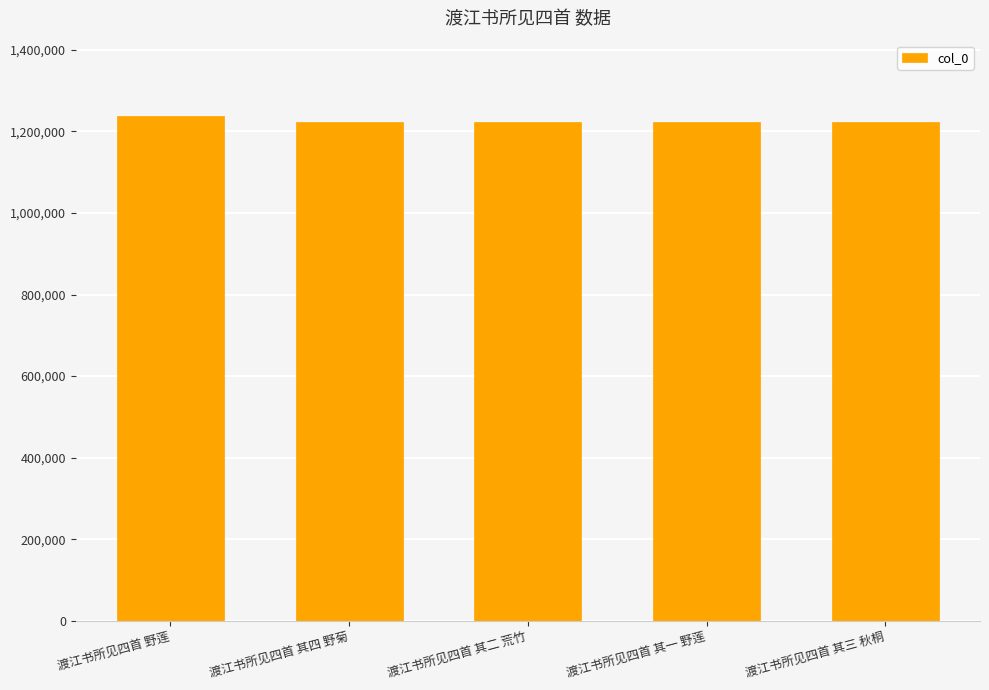

What position from the right is 渡江书所见四首 其二 荒竹?

3